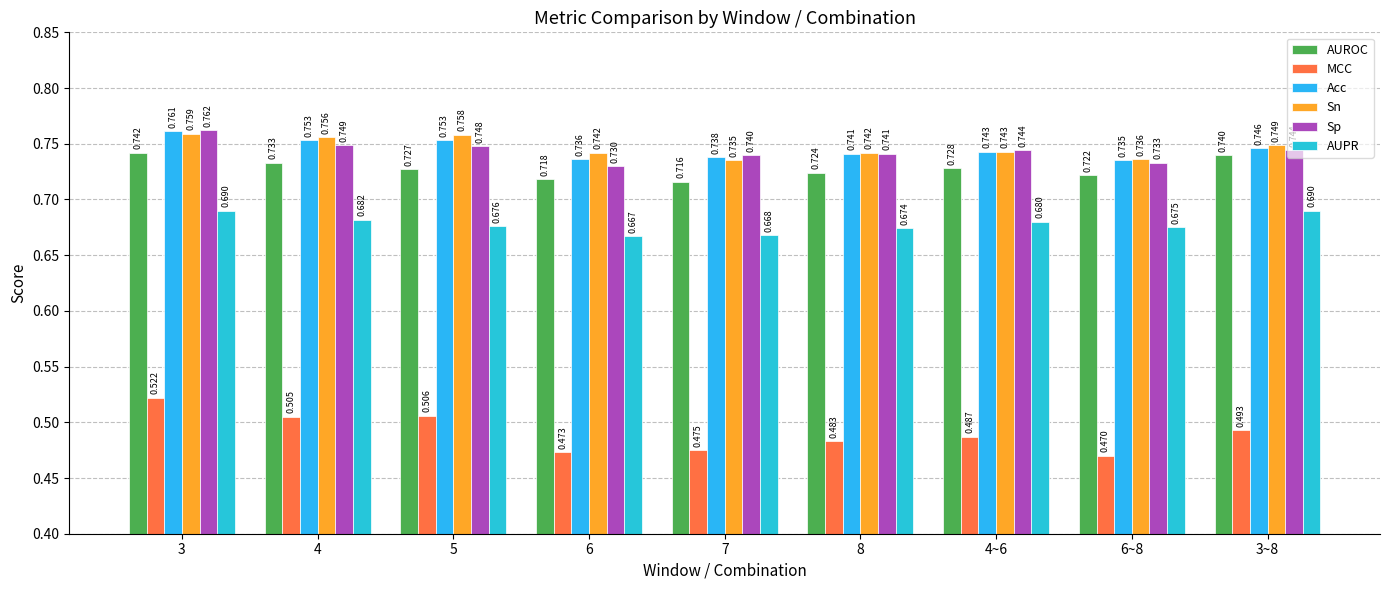

Which has a higher value, 8 or 3~8?

3~8